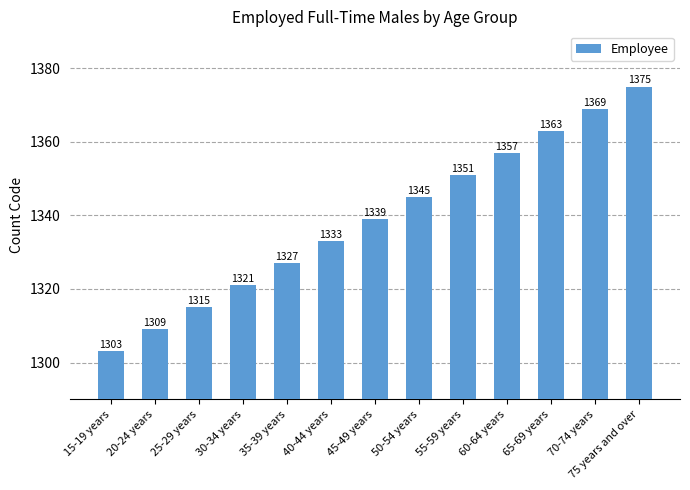

What is the change in value from 40-44 years to 75 years and over?

+42